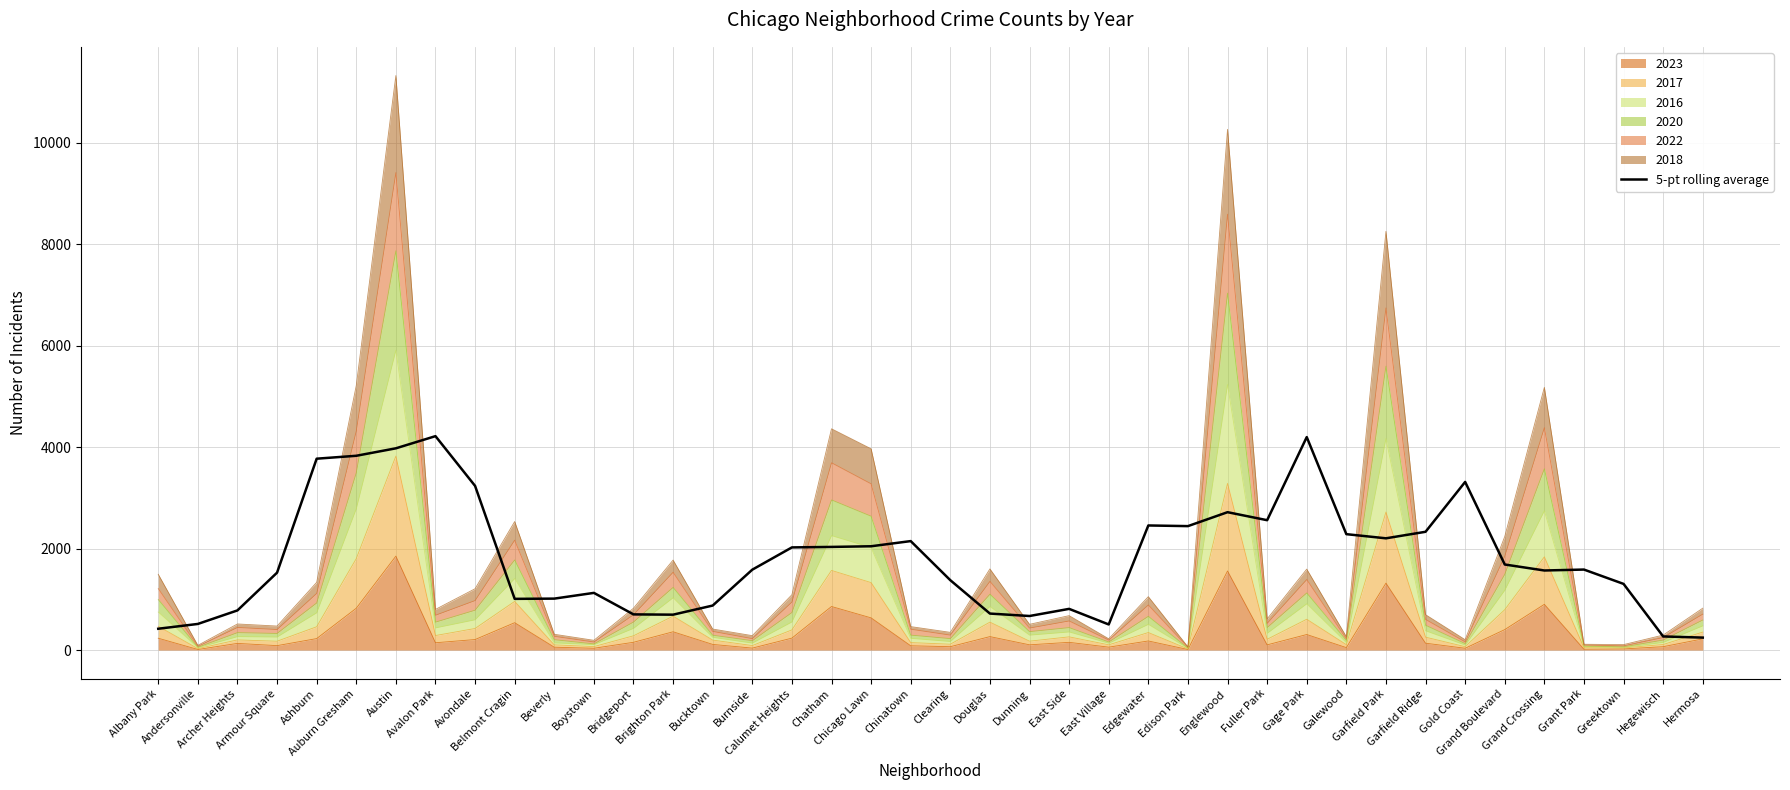

What is the smallest value displayed?

245.4